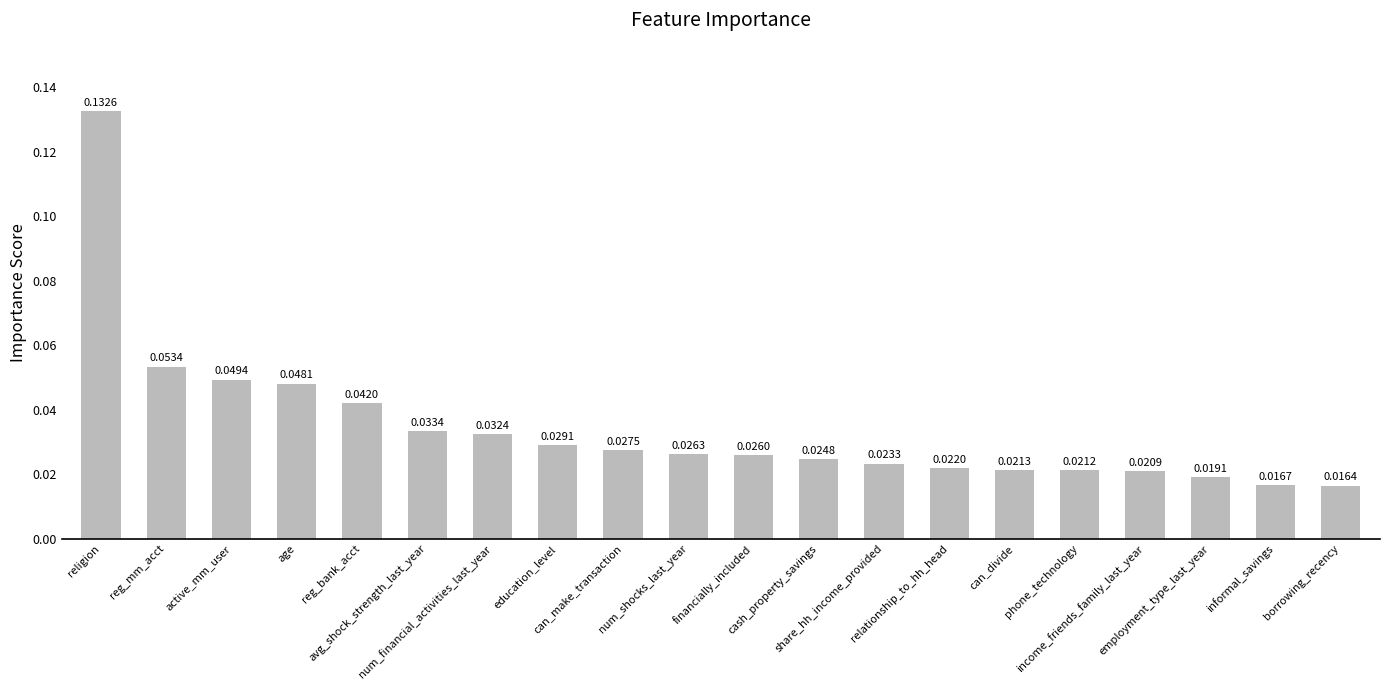

What is the label of the 12th bar from the left?

cash_property_savings